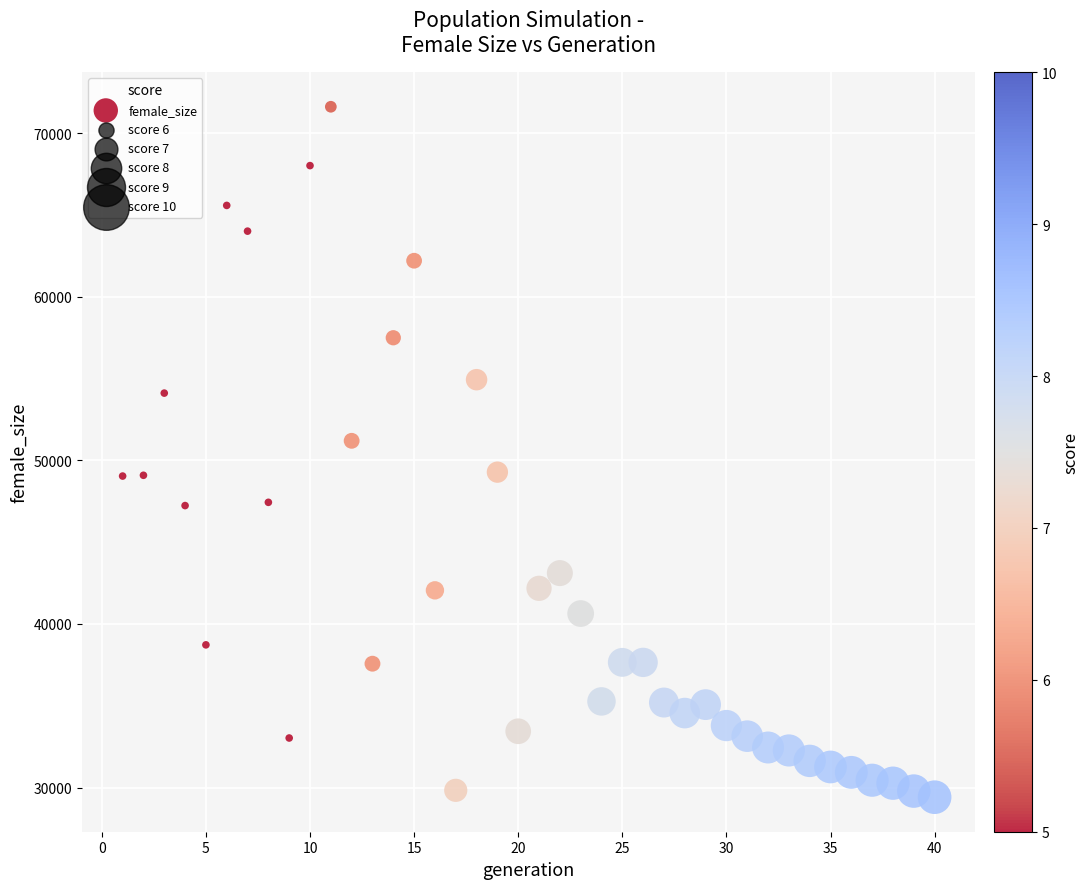

What is the range of X values (max minus min)?

39